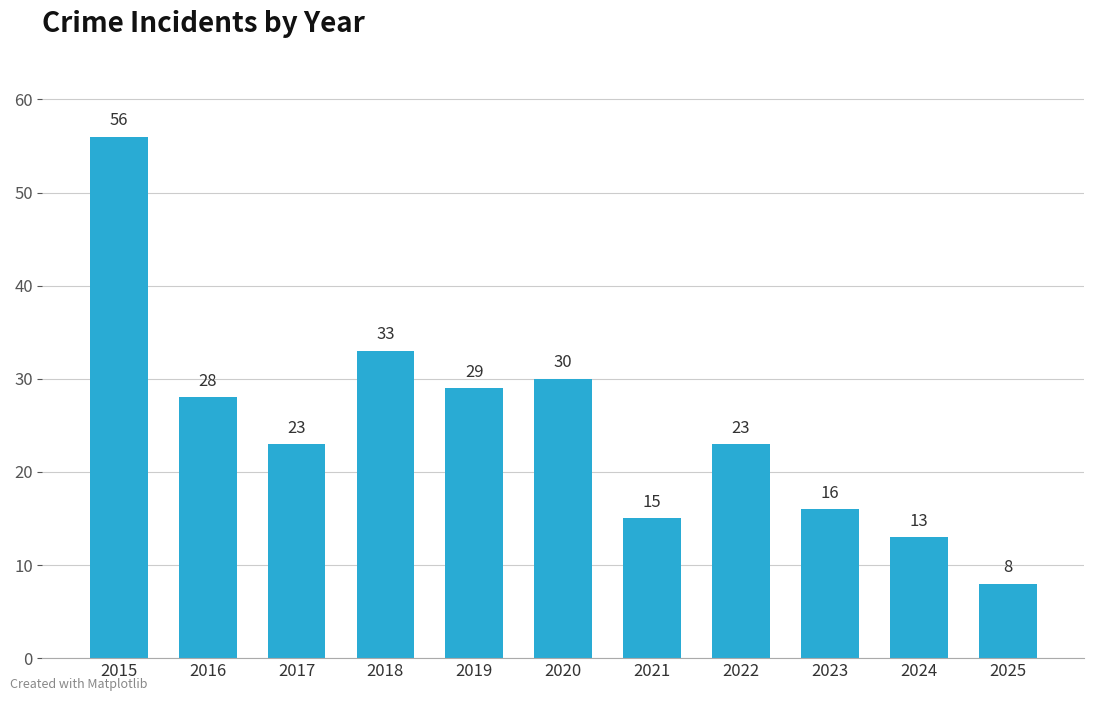

True or false: the data shows 8 at 2025.

True